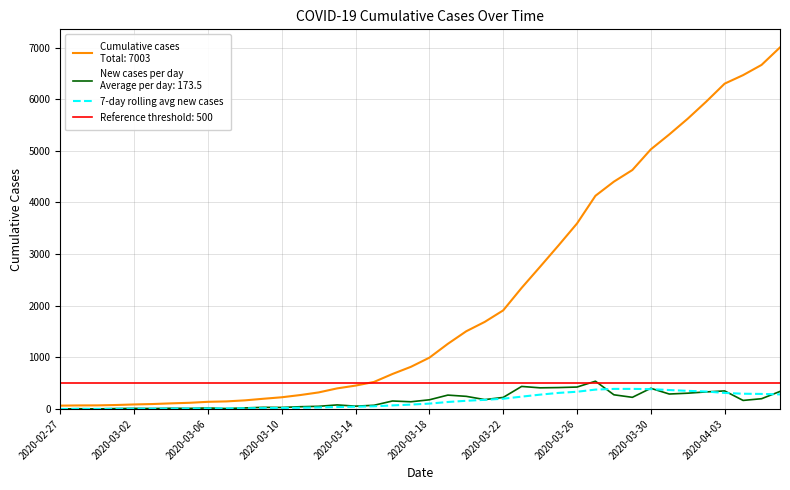

What is the ratio of the value at 14 to the value at 26?

0.1